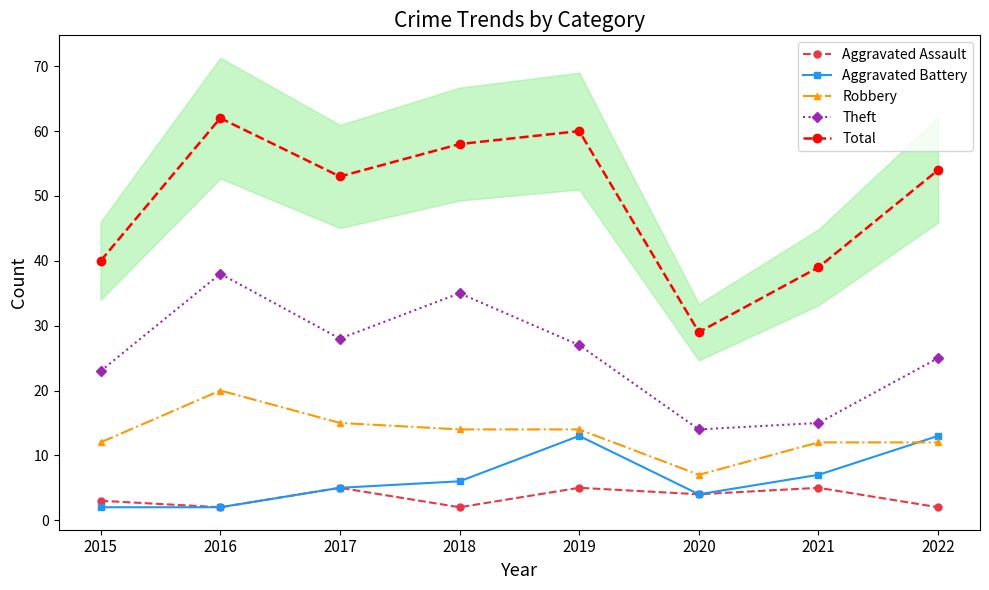

The value of Robbery at 2018 is 24. True or false?

False